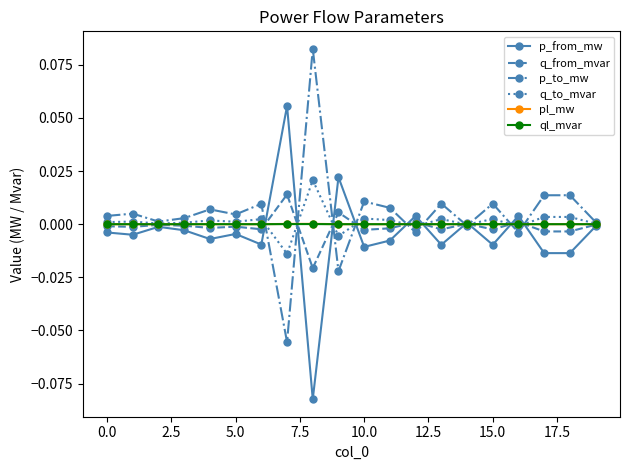

True or false: pl_mw has more than 2 points higher than both neighbors.

True